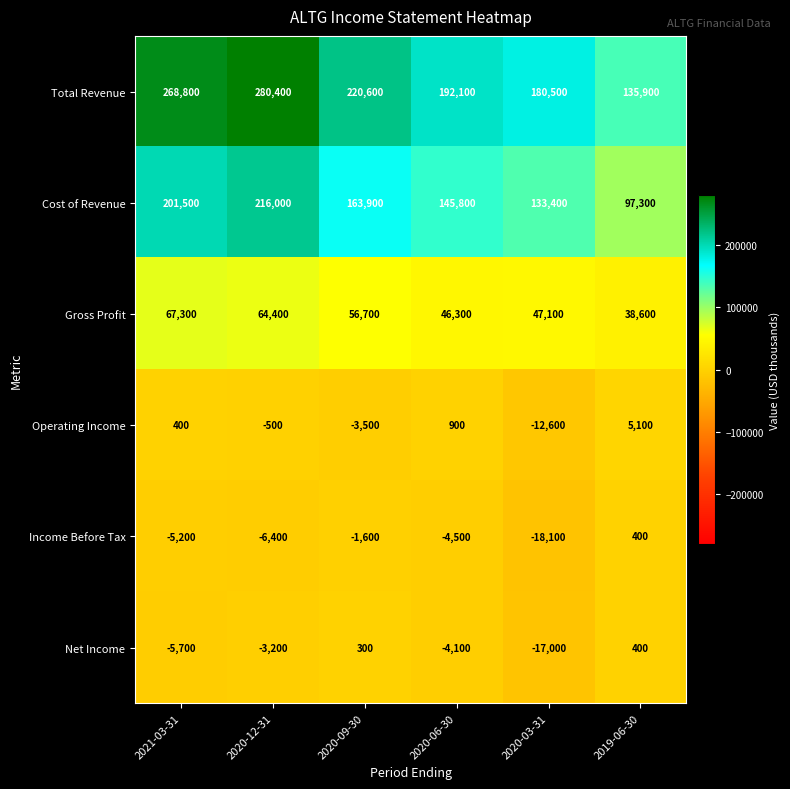

The Operating Income series shows -12600 at 2020-03-31. True or false?

True